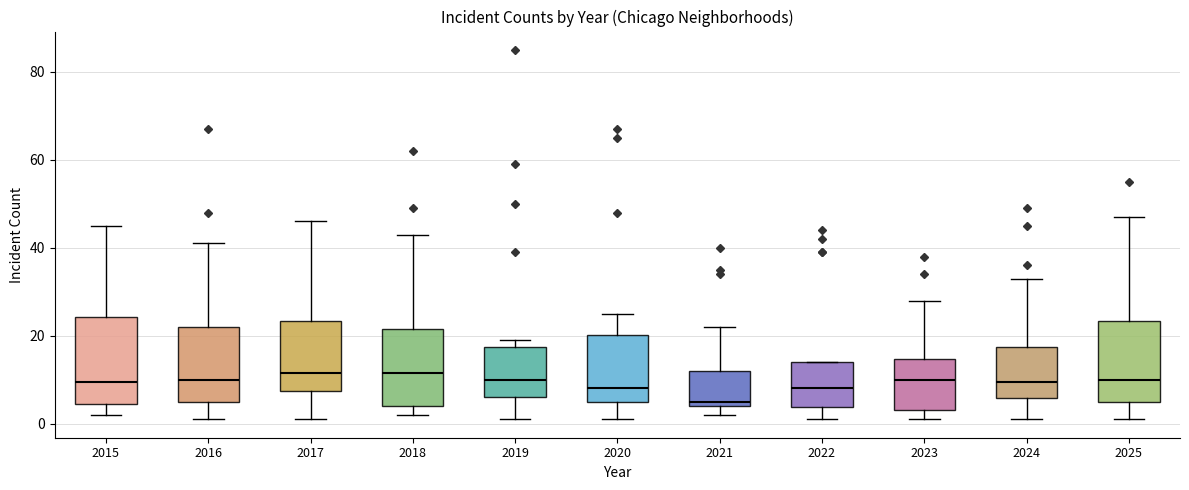

Where does the upper whisker of the box at x = 2020 end on the y-axis? The values are not printed on the chart, so give them approximately, as read against the axis.

26